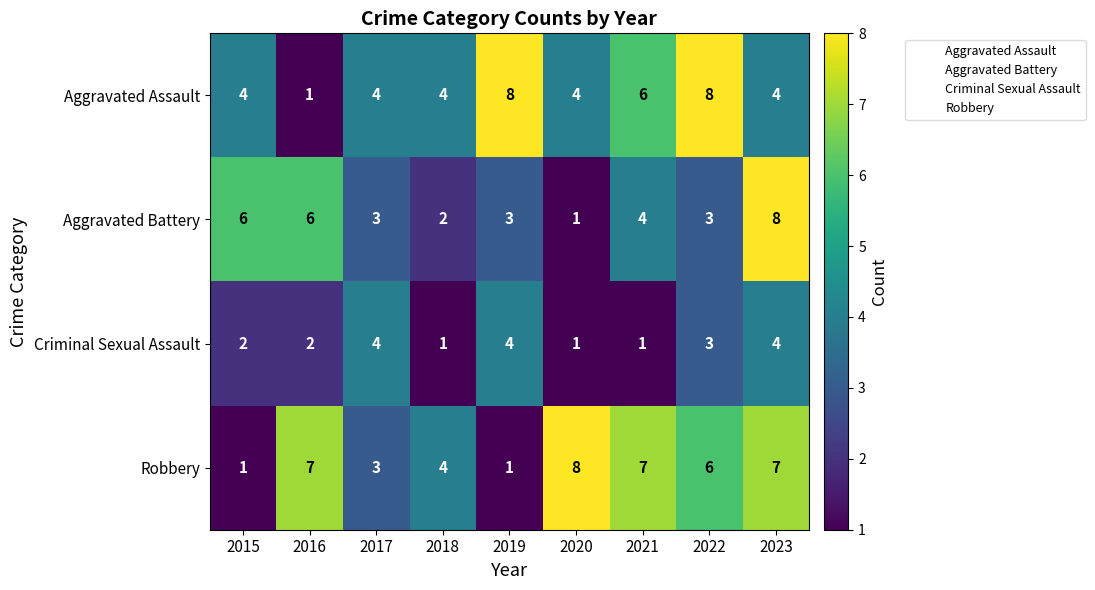

At which category is the sum across all series the highest?

2023